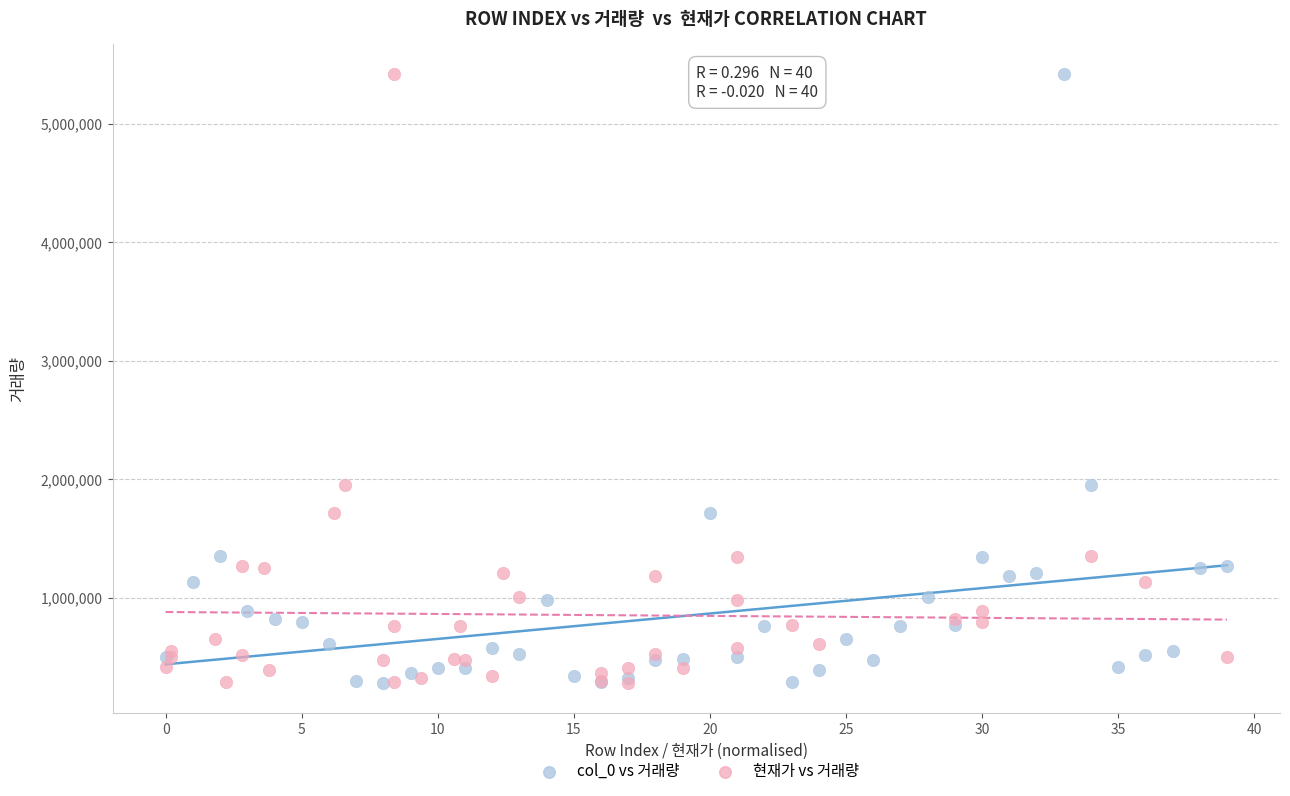

What are all the series names shown in the legend?

col_0 vs 거래량, 현재가 vs 거래량